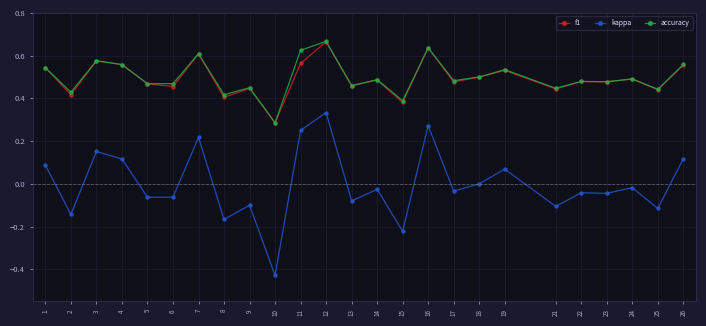

Which category has the highest value in the kappa series?

12